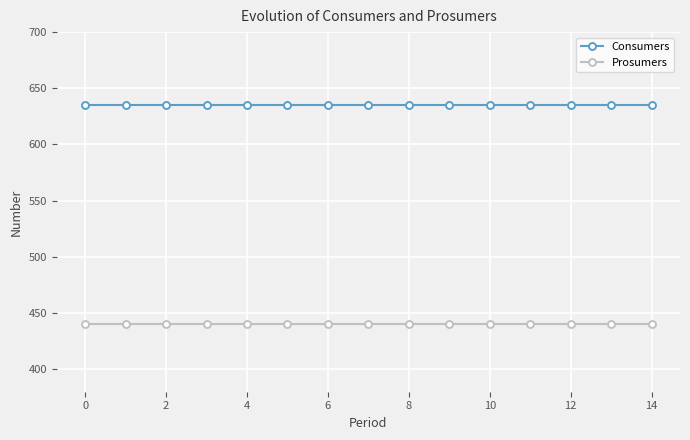

Rank the series by their maximum value, from lowest to highest.

Prosumers, Consumers